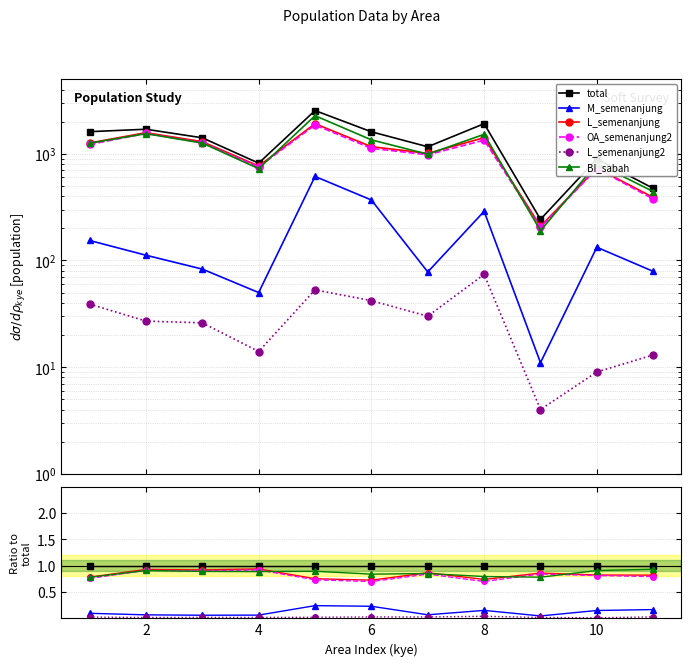

True or false: L_semenanjung has a value of 1.4 at 4.

False